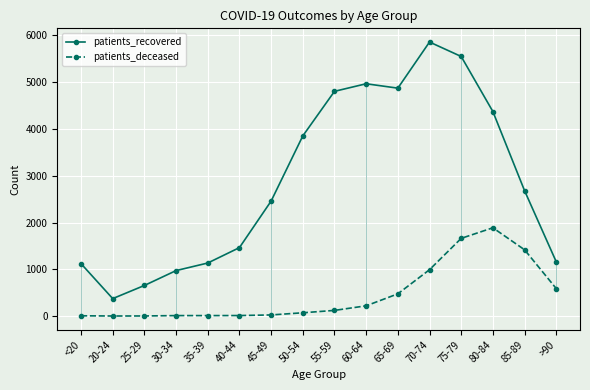

What are all the series names shown in the legend?

patients_recovered, patients_deceased